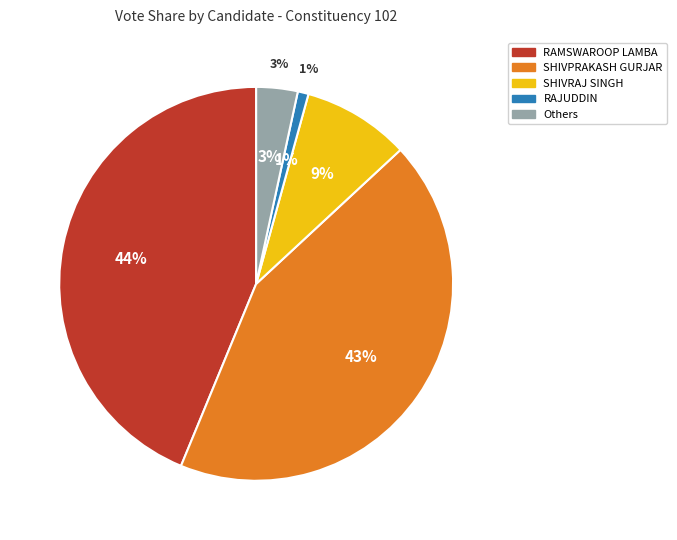

Which category has the biggest portion of the pie?

RAMSWAROOP LAMBA